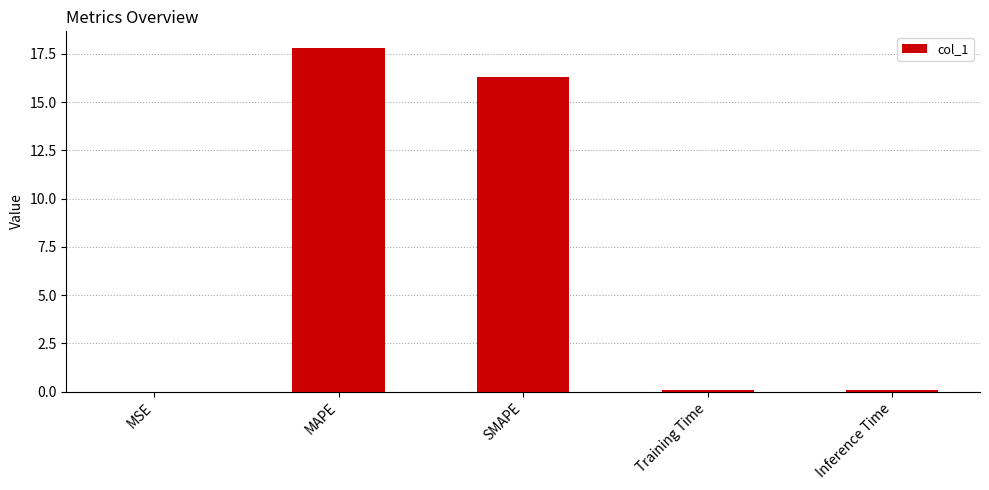

What is the greatest value displayed?

17.8